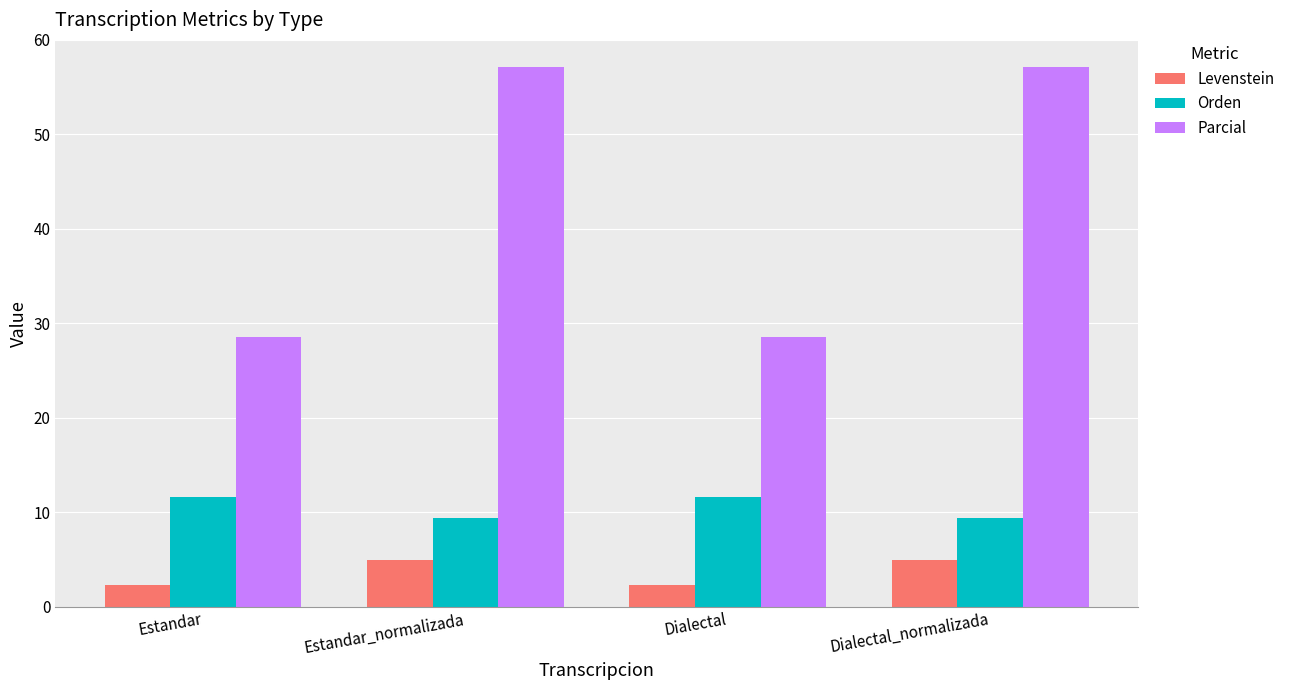

How many distinct data groups are displayed?

3